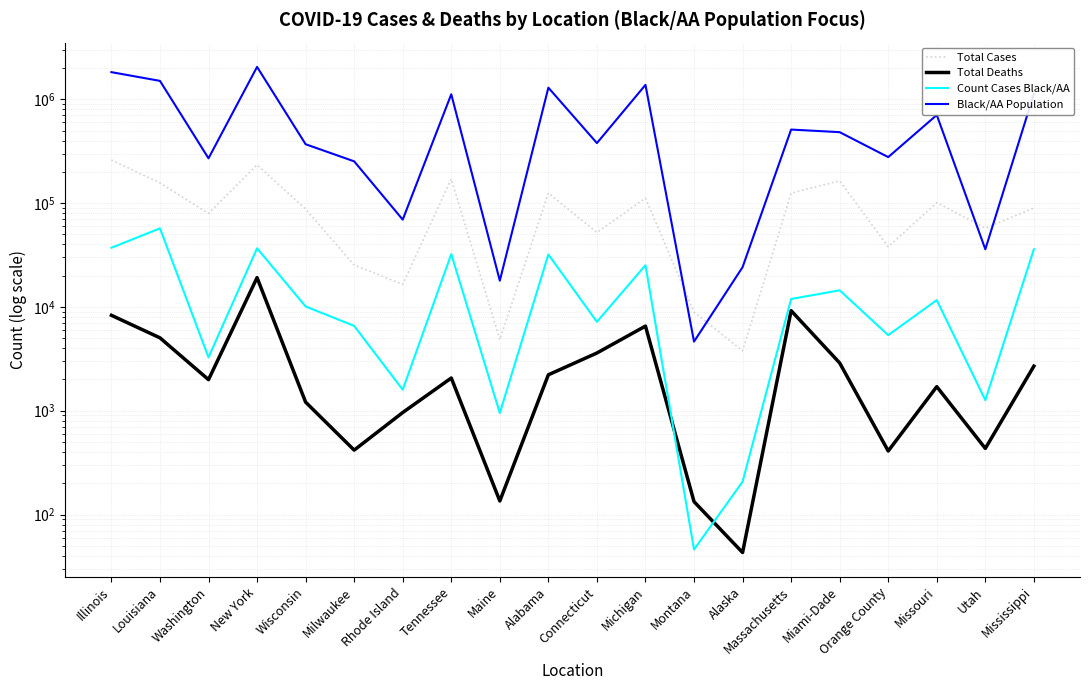

Is this an area chart (filled region under the line)?

No